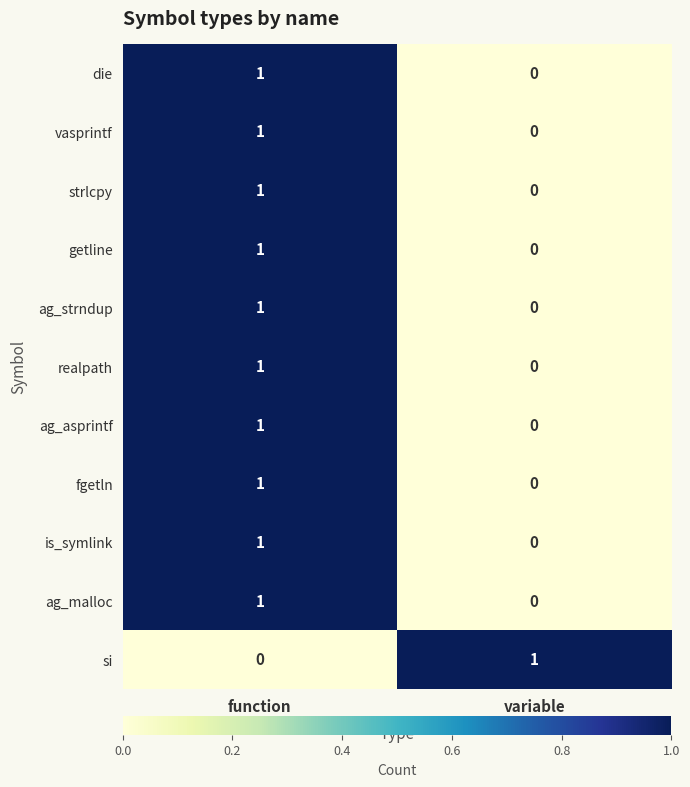

The getline series shows 1 at variable. True or false?

False